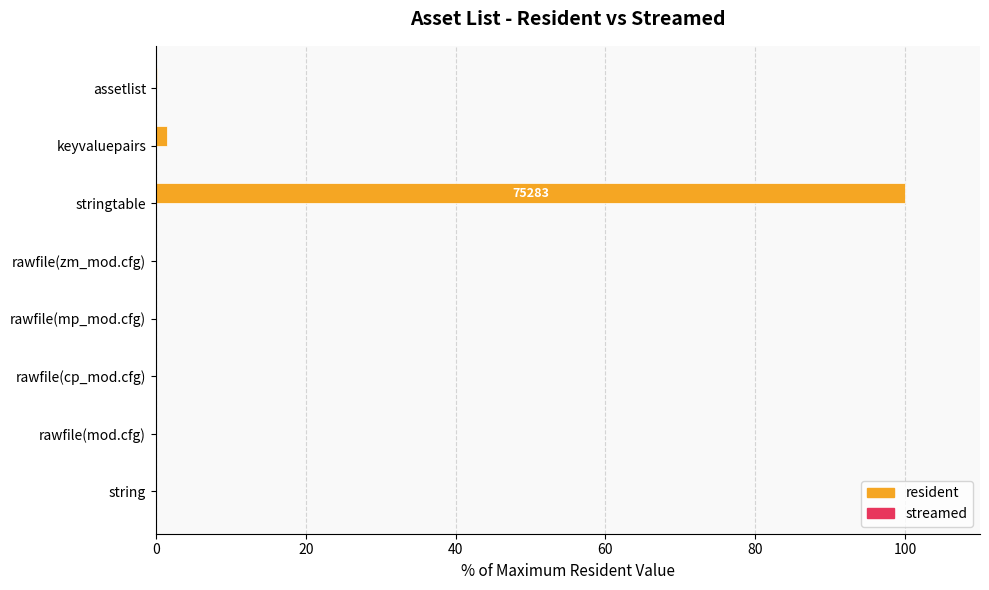

How many categories are shown in the chart?

8